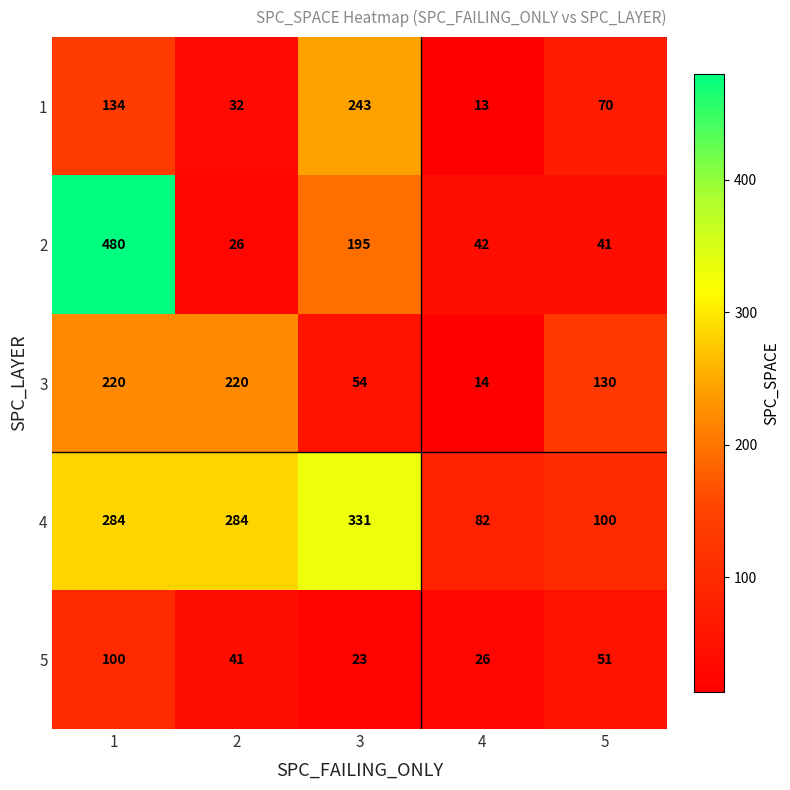

What is the smallest value displayed?

13